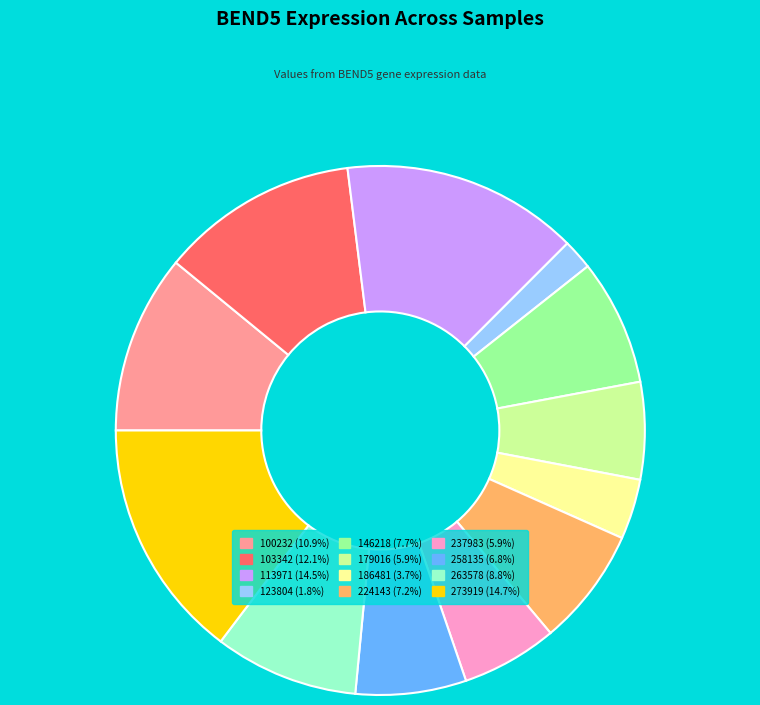

Combined, do 113971 and 186481 account for over 50%?

No